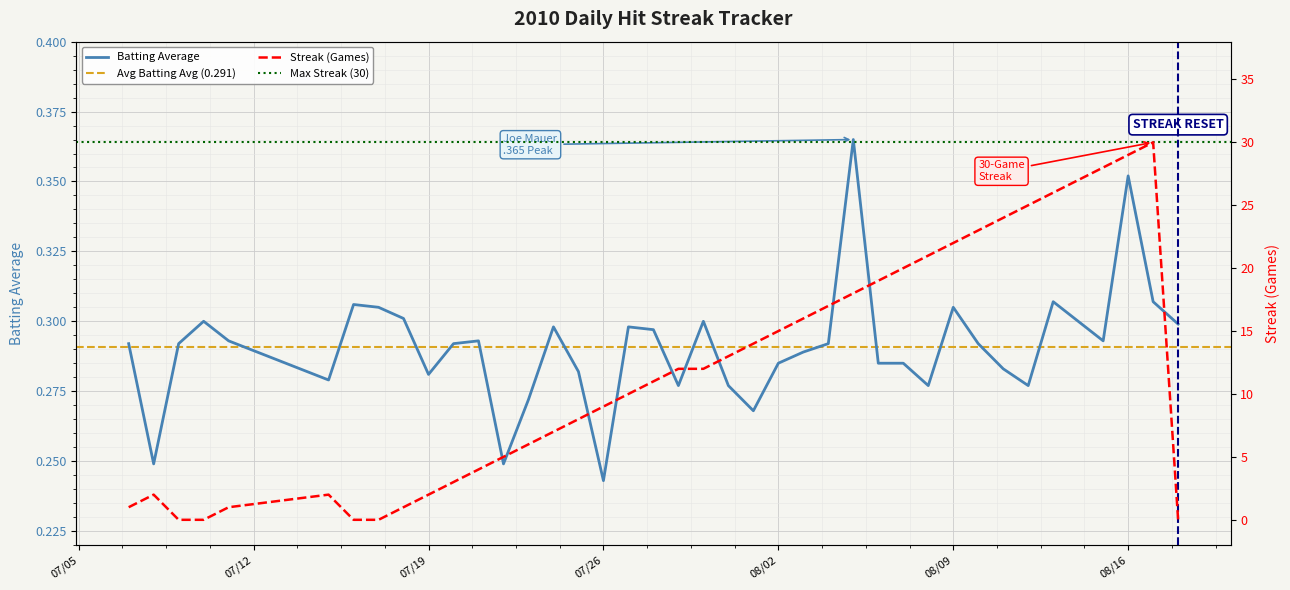

Where is Batting Average nearest to the value 0?

07/26